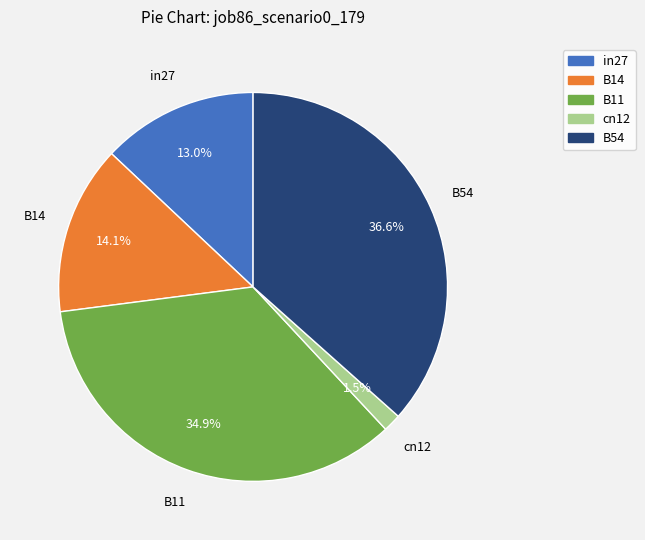

Which slice is the smallest?

cn12